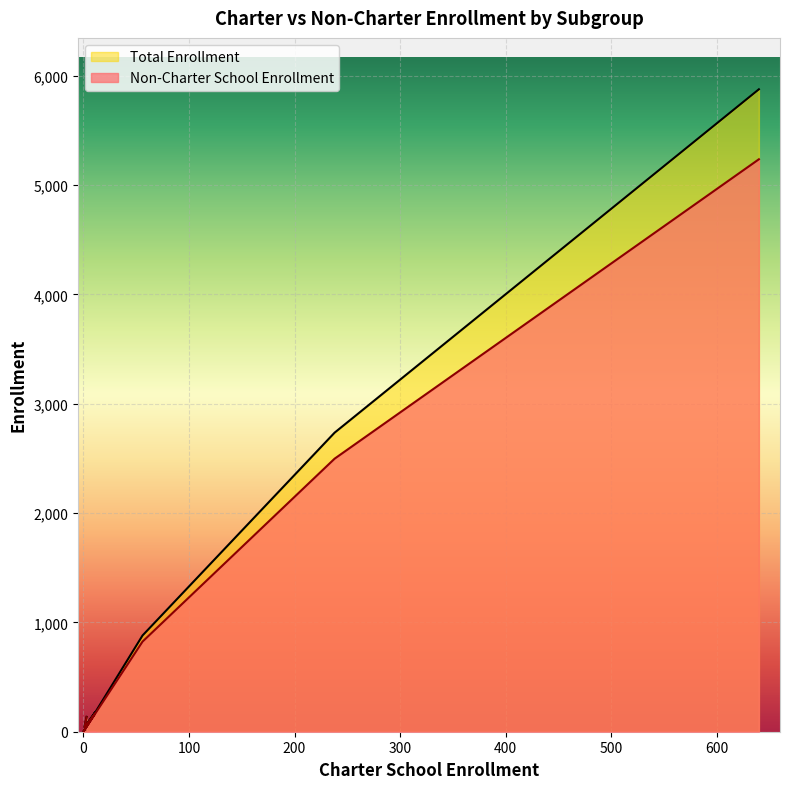

Which series changed the most between 3 and 56?

Total Enrollment